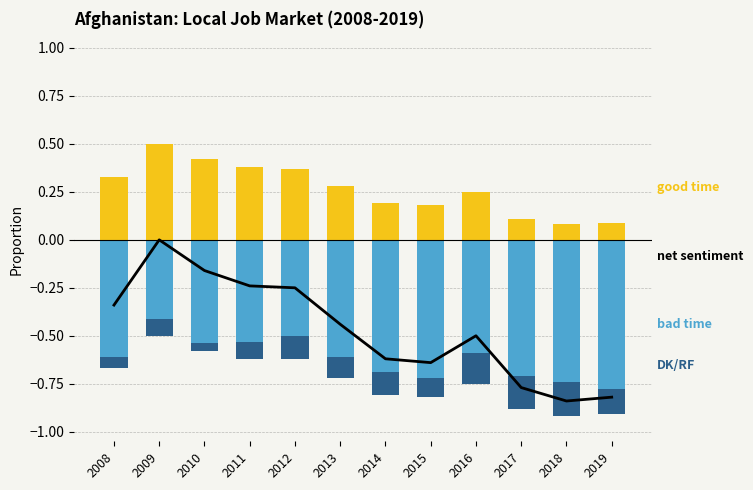

The value of good time at 2018 is 0.0. True or false?

False